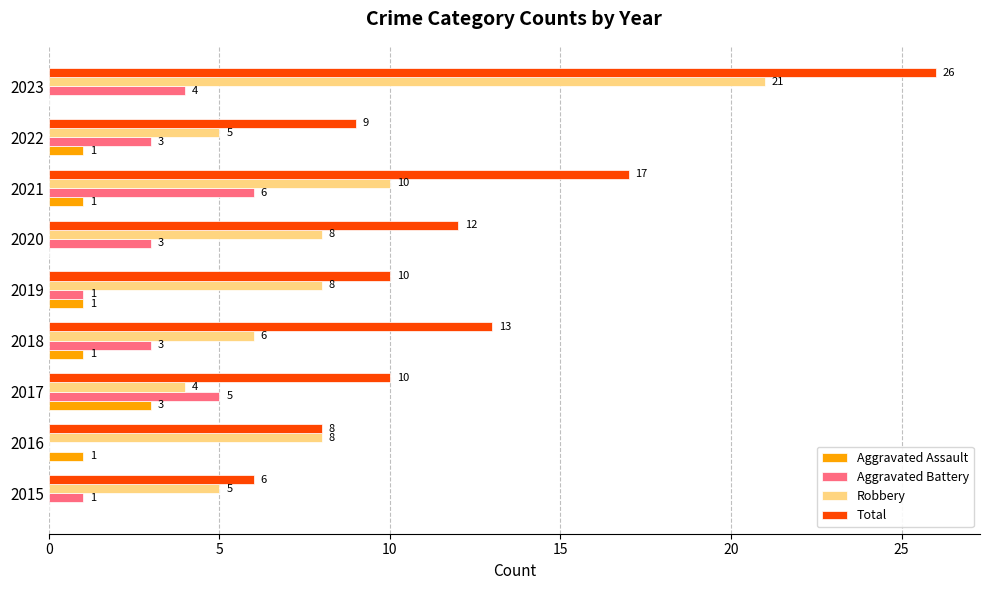

Which category has the highest value across all series?

2023